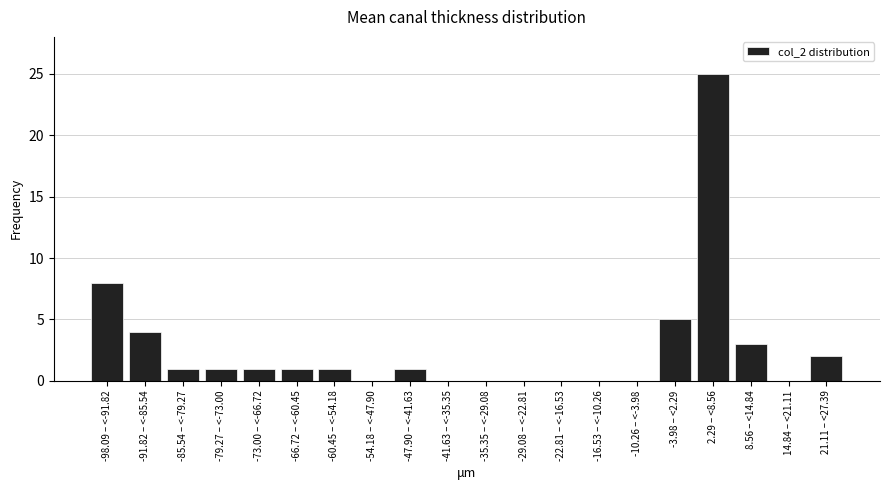

Reading left to right, what are all the values shown in this chart?

-98.09 – <-91.82=8	-91.82 – <-85.54=4	-85.54 – <-79.27=1	-79.27 – <-73.00=1	-73.00 – <-66.72=1	-66.72 – <-60.45=1	-60.45 – <-54.18=1	-54.18 – <-47.90=0	-47.90 – <-41.63=1	-41.63 – <-35.35=0	-35.35 – <-29.08=0	-29.08 – <-22.81=0	-22.81 – <-16.53=0	-16.53 – <-10.26=0	-10.26 – <-3.98=0	-3.98 – <2.29=5	2.29 – <8.56=25	8.56 – <14.84=3	14.84 – <21.11=0	21.11 – <27.39=2